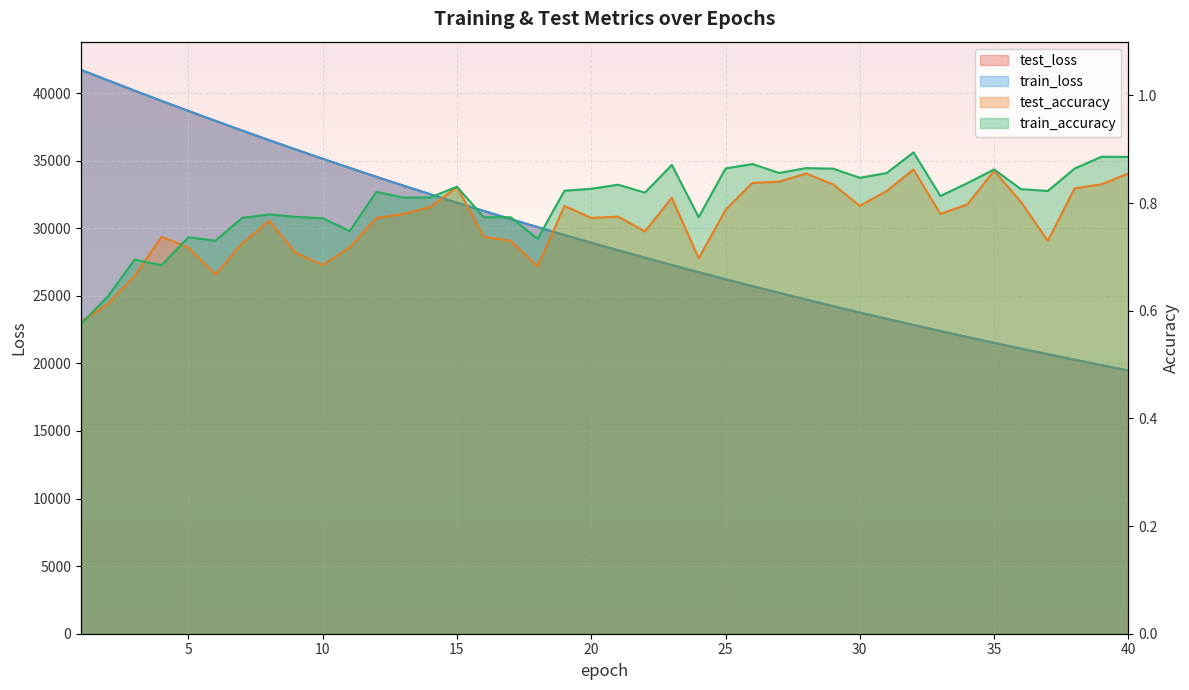

At how many categories does at least one series exceed 24632?

28